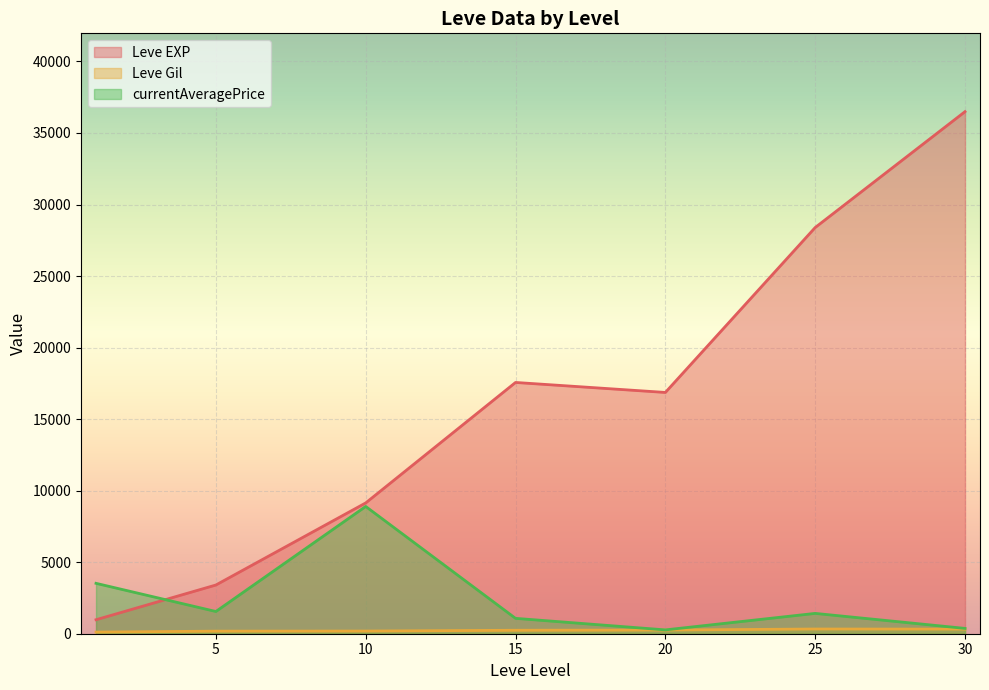

What is the minimum value for Leve Gil?

101.0